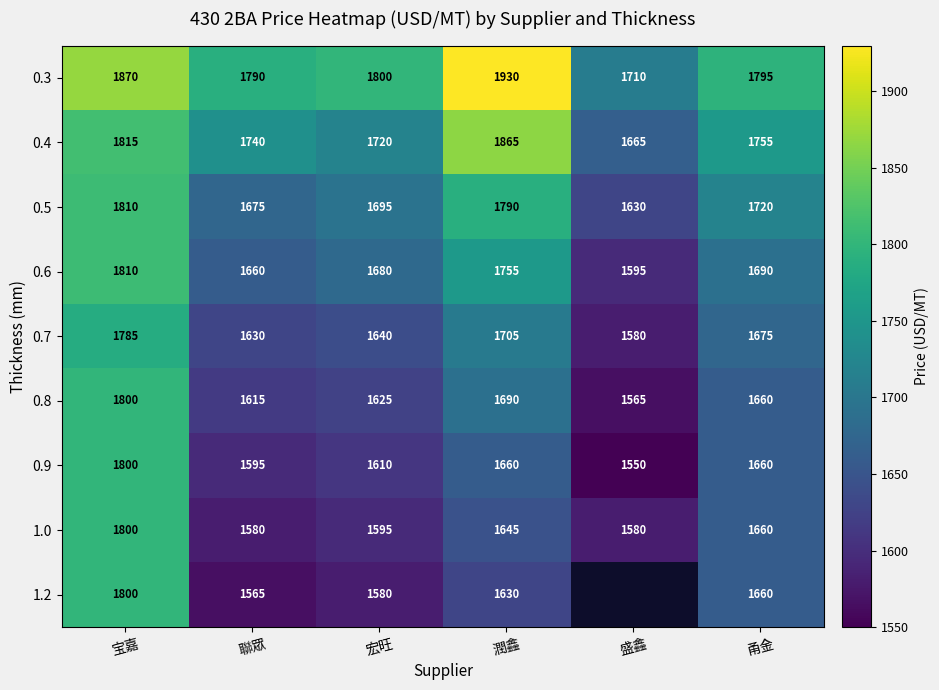

Count the number of data series in this chart.

9